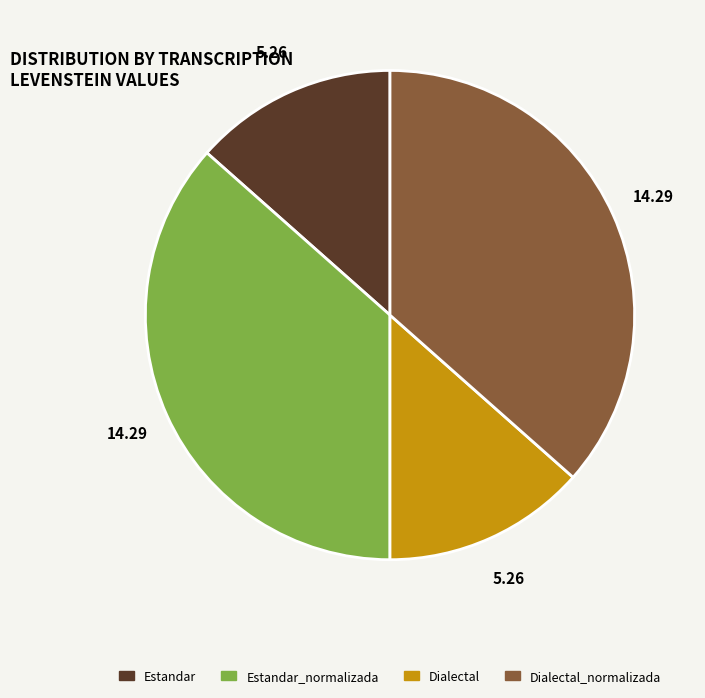

Between Estandar and Estandar_normalizada, which is larger?

Estandar_normalizada